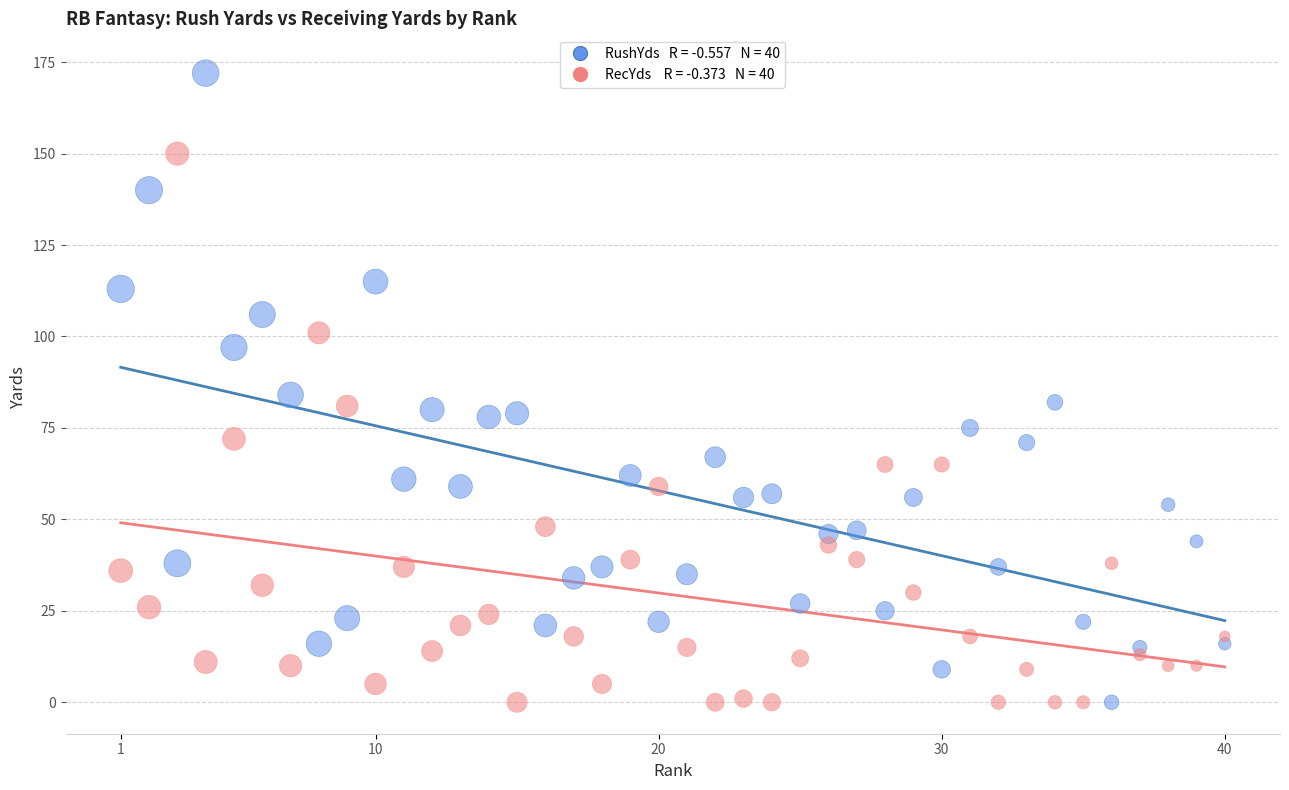

Across all data points, what is the range of Y values (max minus min)?

172